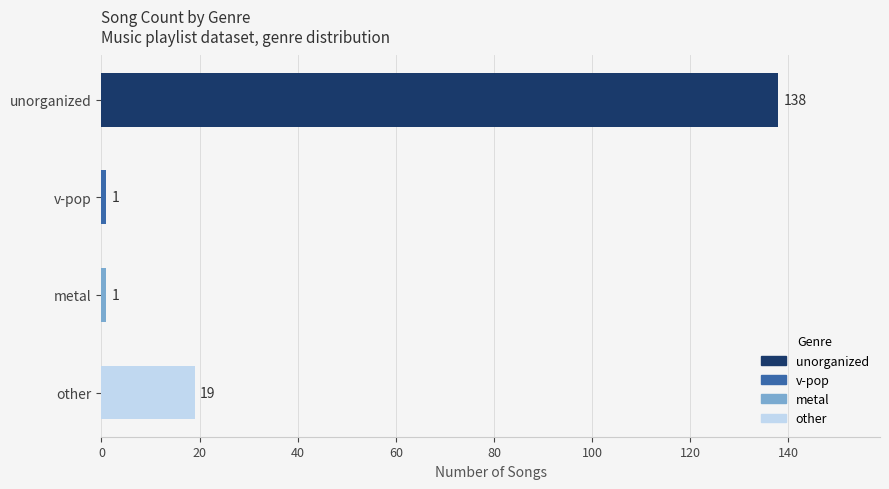

What is the change in value from v-pop to other?

+18